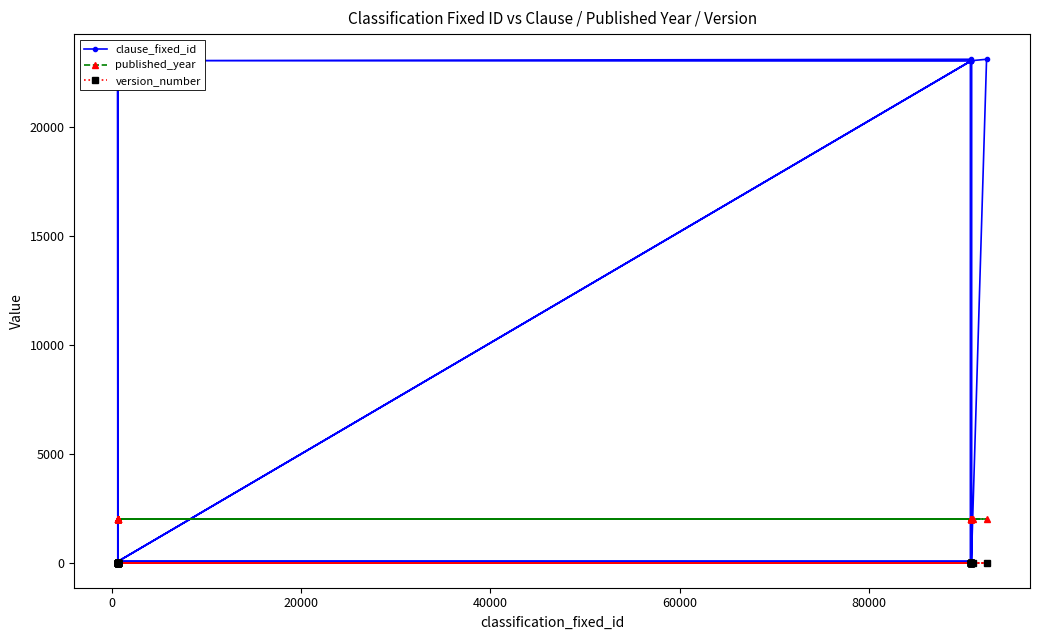

What is the highest value of the published_year series?

2021